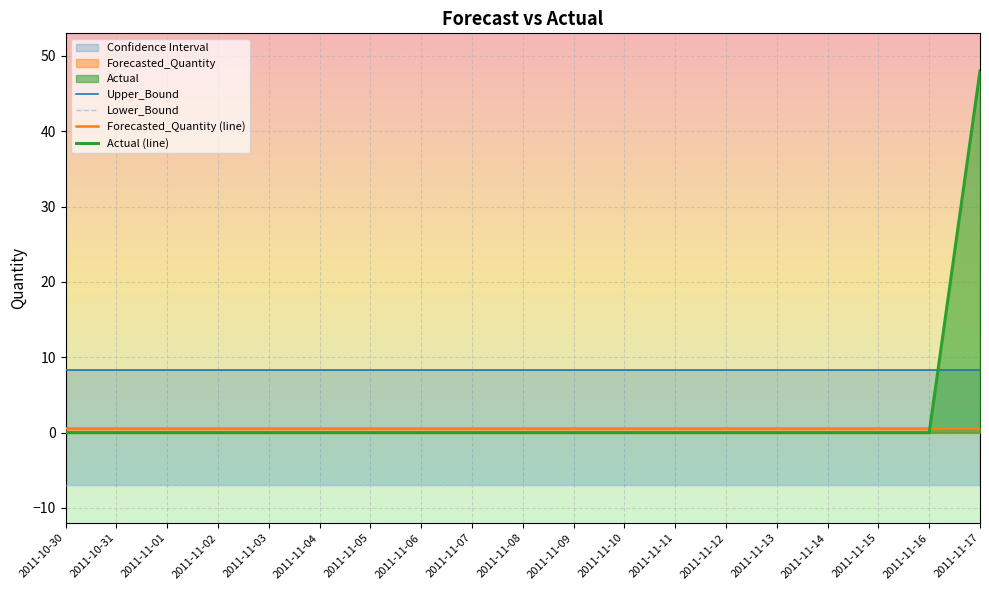

Does the chart display data point markers on the line(s)?

No